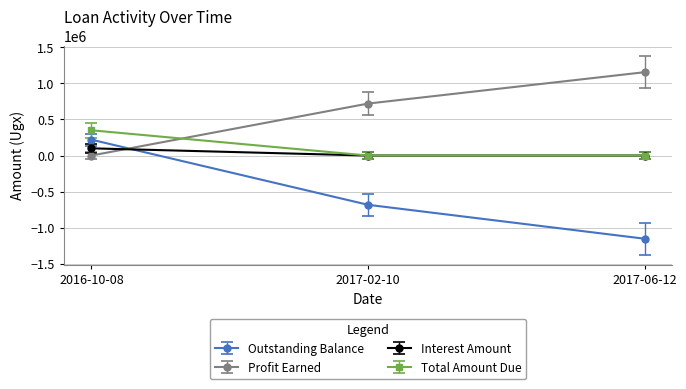

What is the label of the 2nd point from the left?

2017-02-10